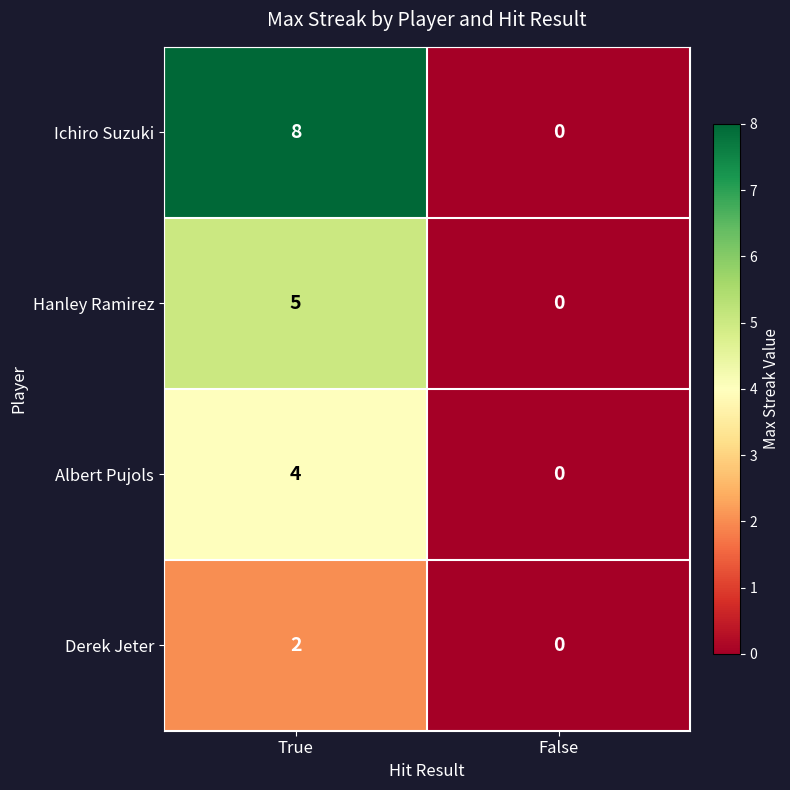

Reading left to right, list all the values displayed in this chart.

Ichiro Suzuki: 8	0
Hanley Ramirez: 5	0
Albert Pujols: 4	0
Derek Jeter: 2	0